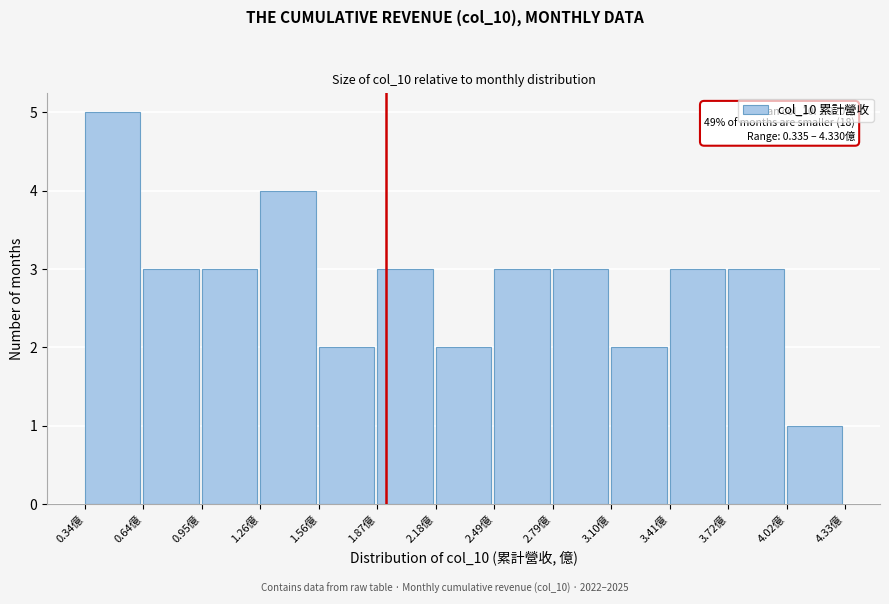

Which range on the x-axis has the tallest bar?

0.35 to 0.65